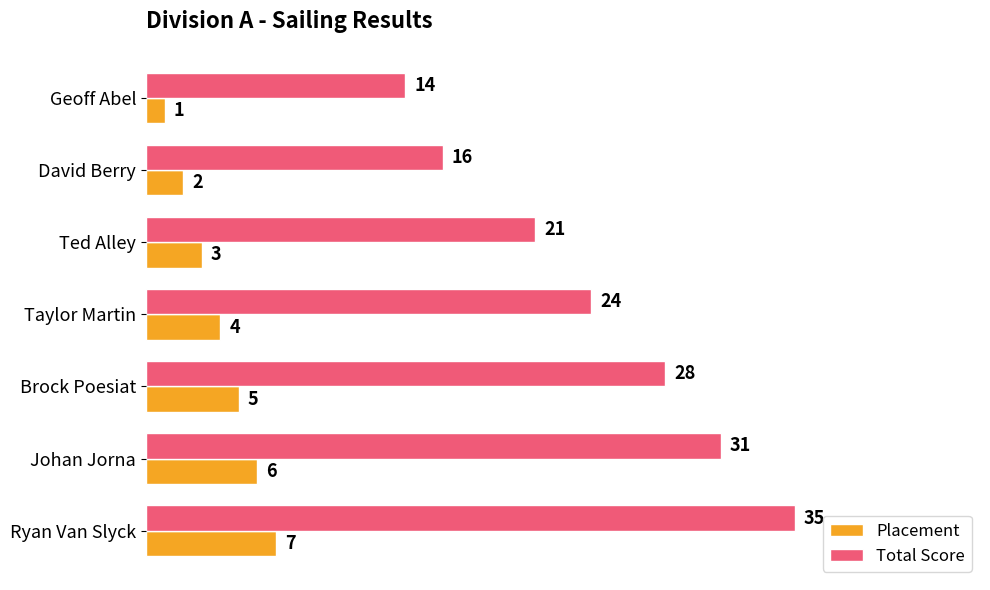

What is the sum of all Total Score values?

169